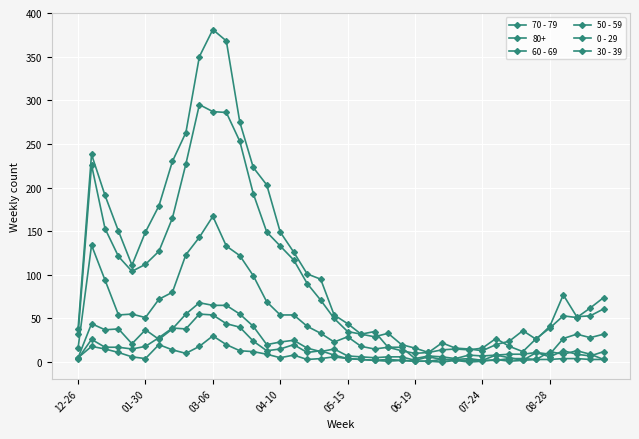

True or false: 70 - 79 has more than 1 points higher than both neighbors.

True